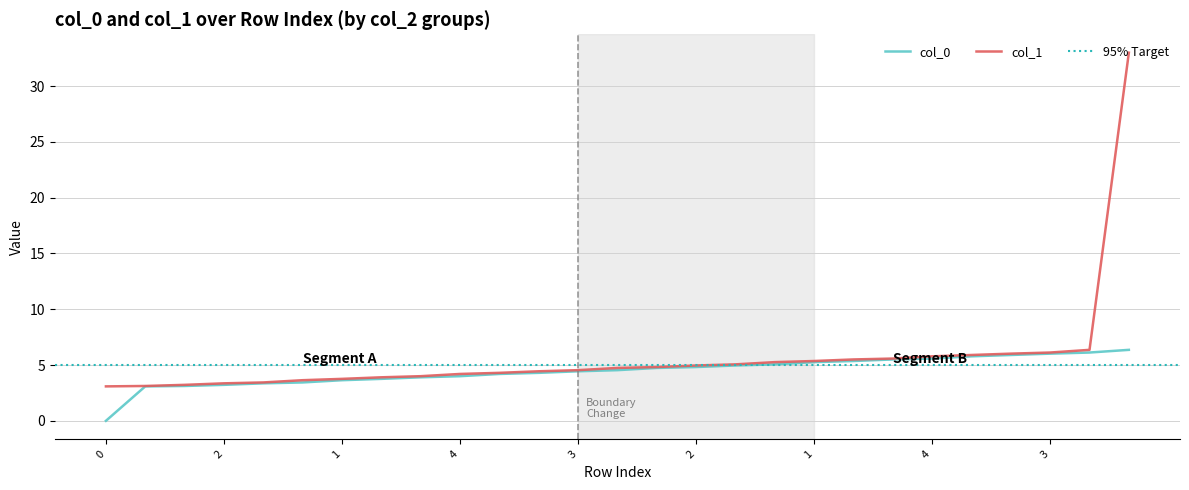

Is this an area chart (filled region under the line)?

No